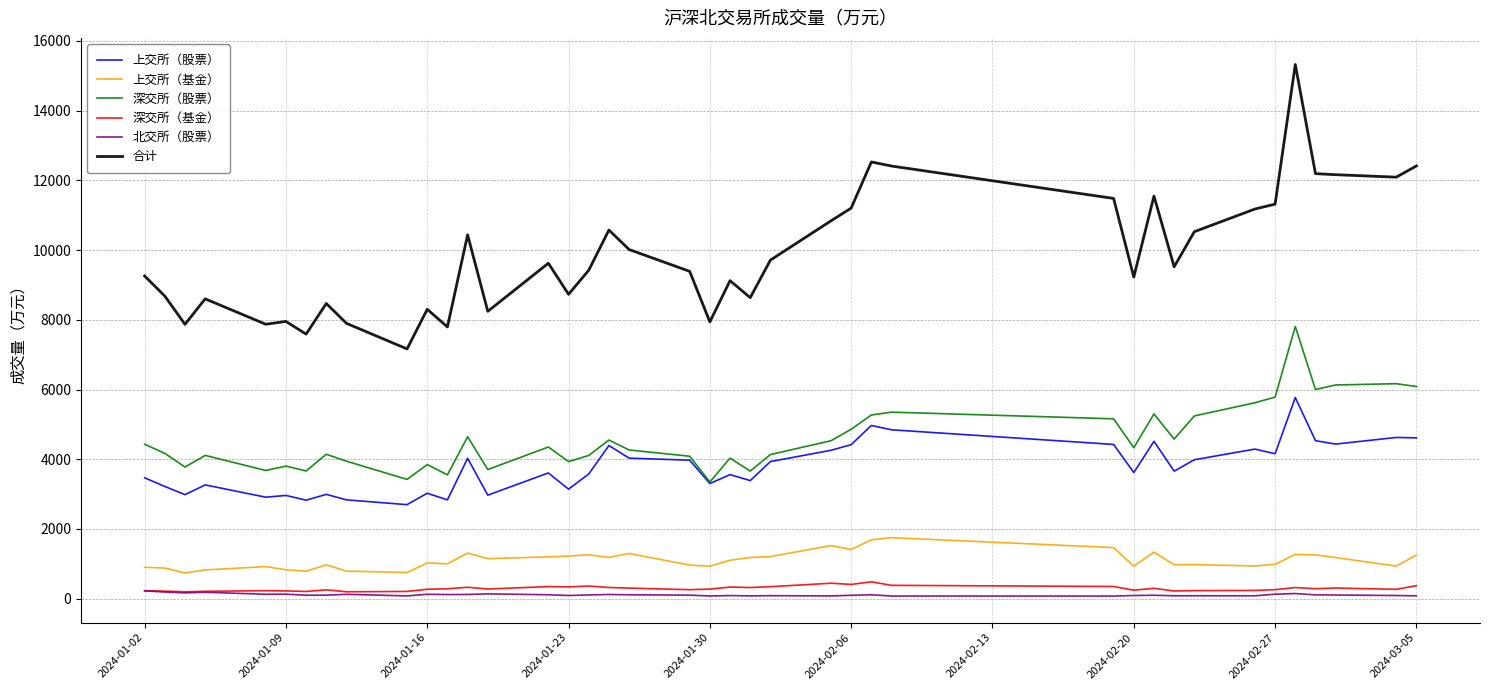

True or false: 合计 and 深交所（基金） intersect in this chart.

False